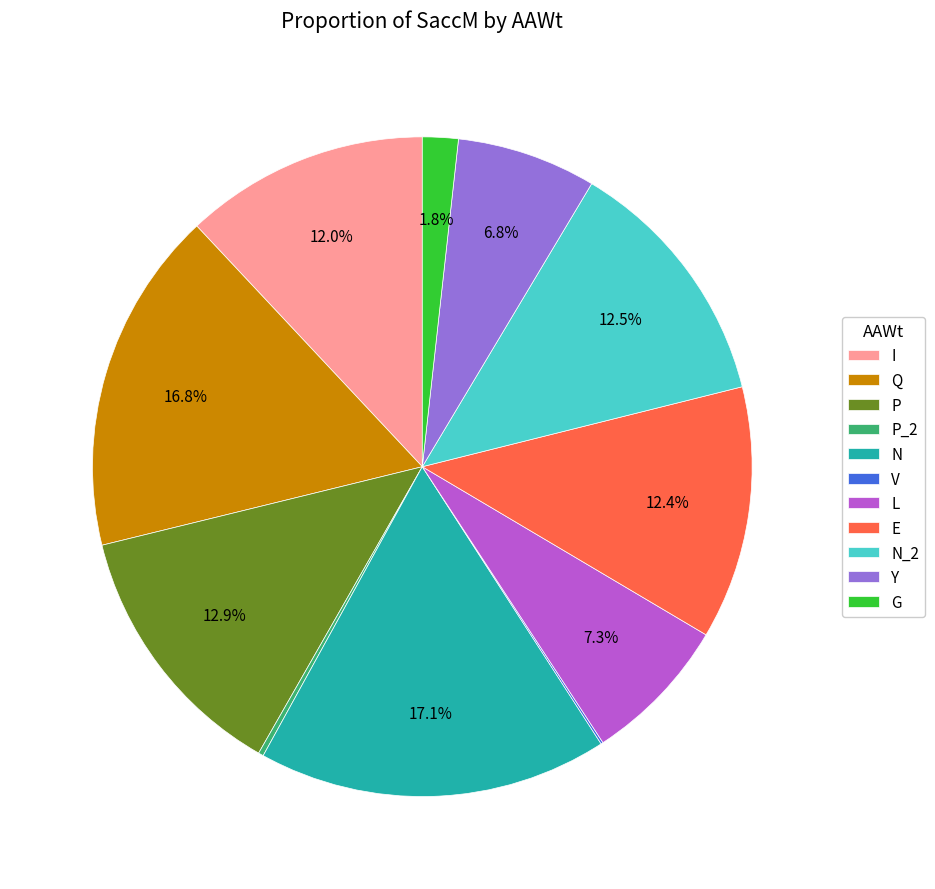

How much of the chart is everything except P?

87.1%